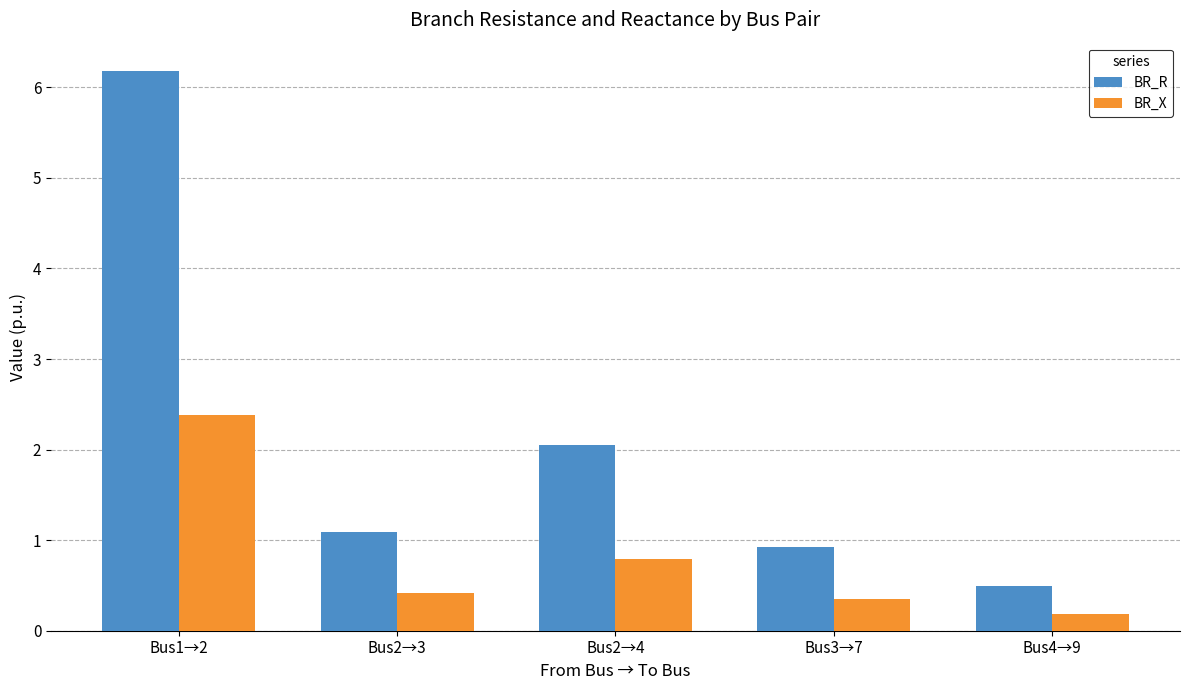

What is the total value across all series at Bus1→2?

8.6